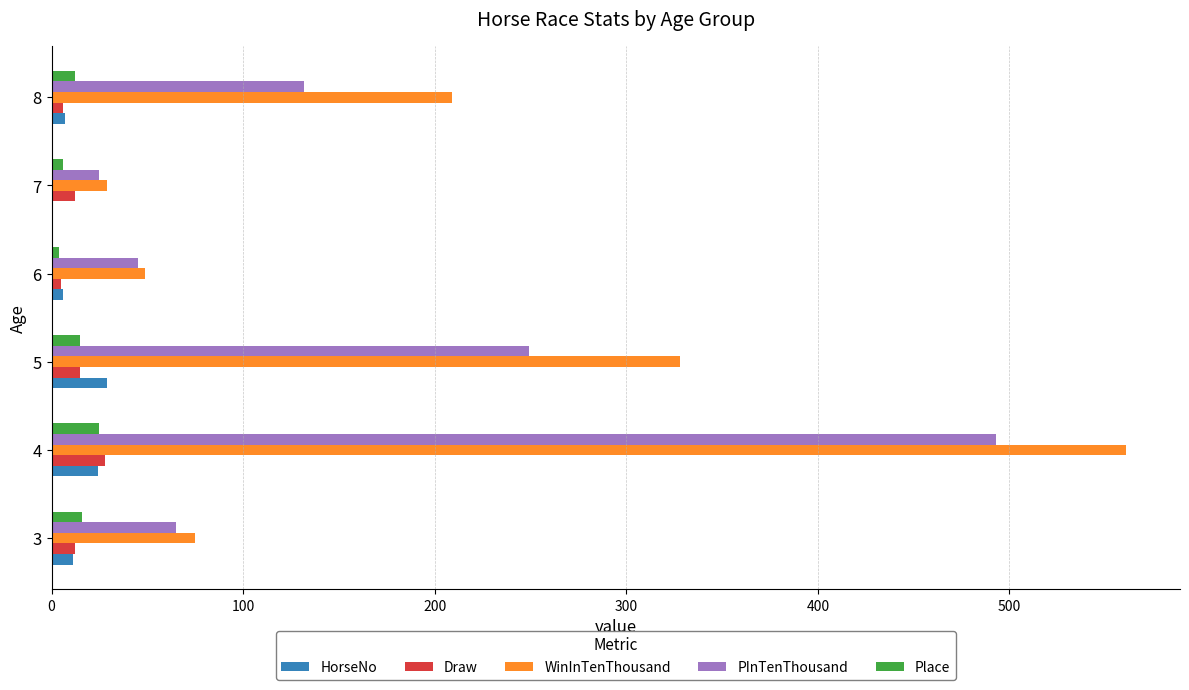

What are all the series names shown in the legend?

HorseNo, Draw, WinInTenThousand, PInTenThousand, Place